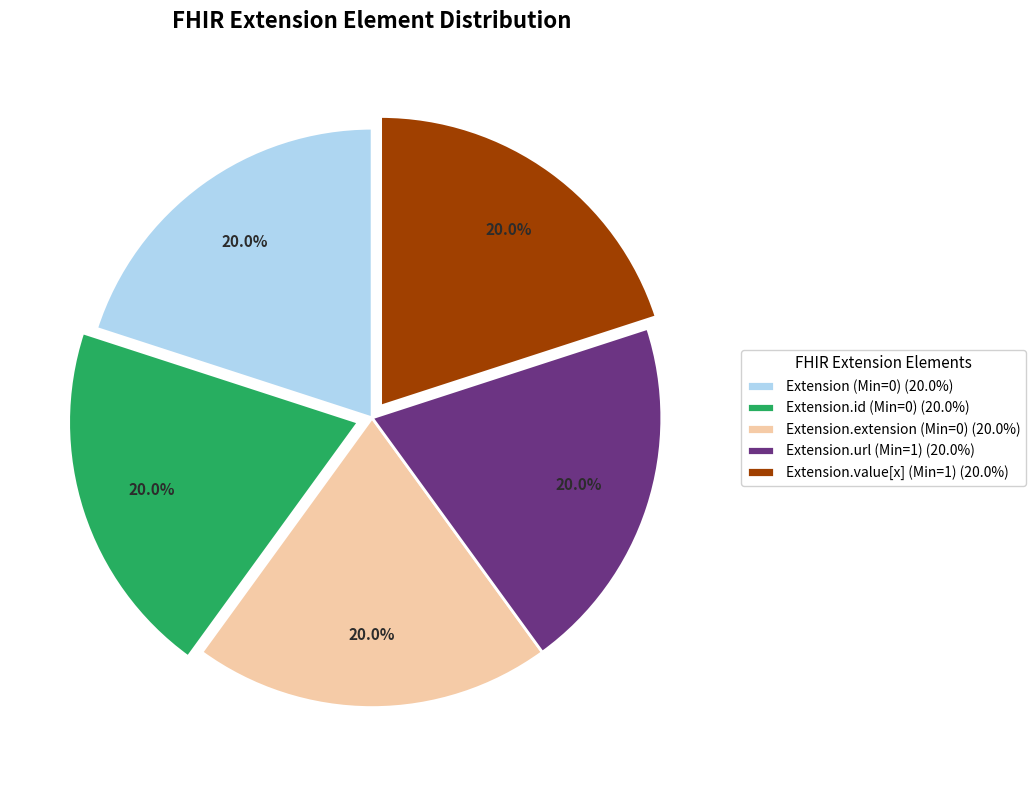

Approximately how many times larger is the value at Extension.extension (Min=0) (20.0%) compared to Extension.url (Min=1) (20.0%)?

1.0